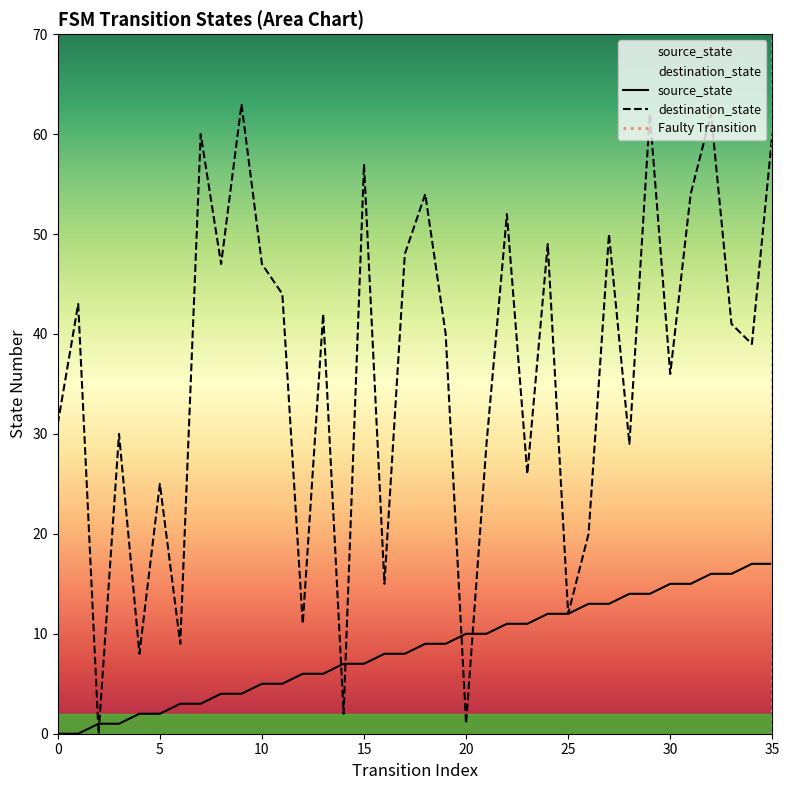

How many values in the destination_state series exceed 41?

17